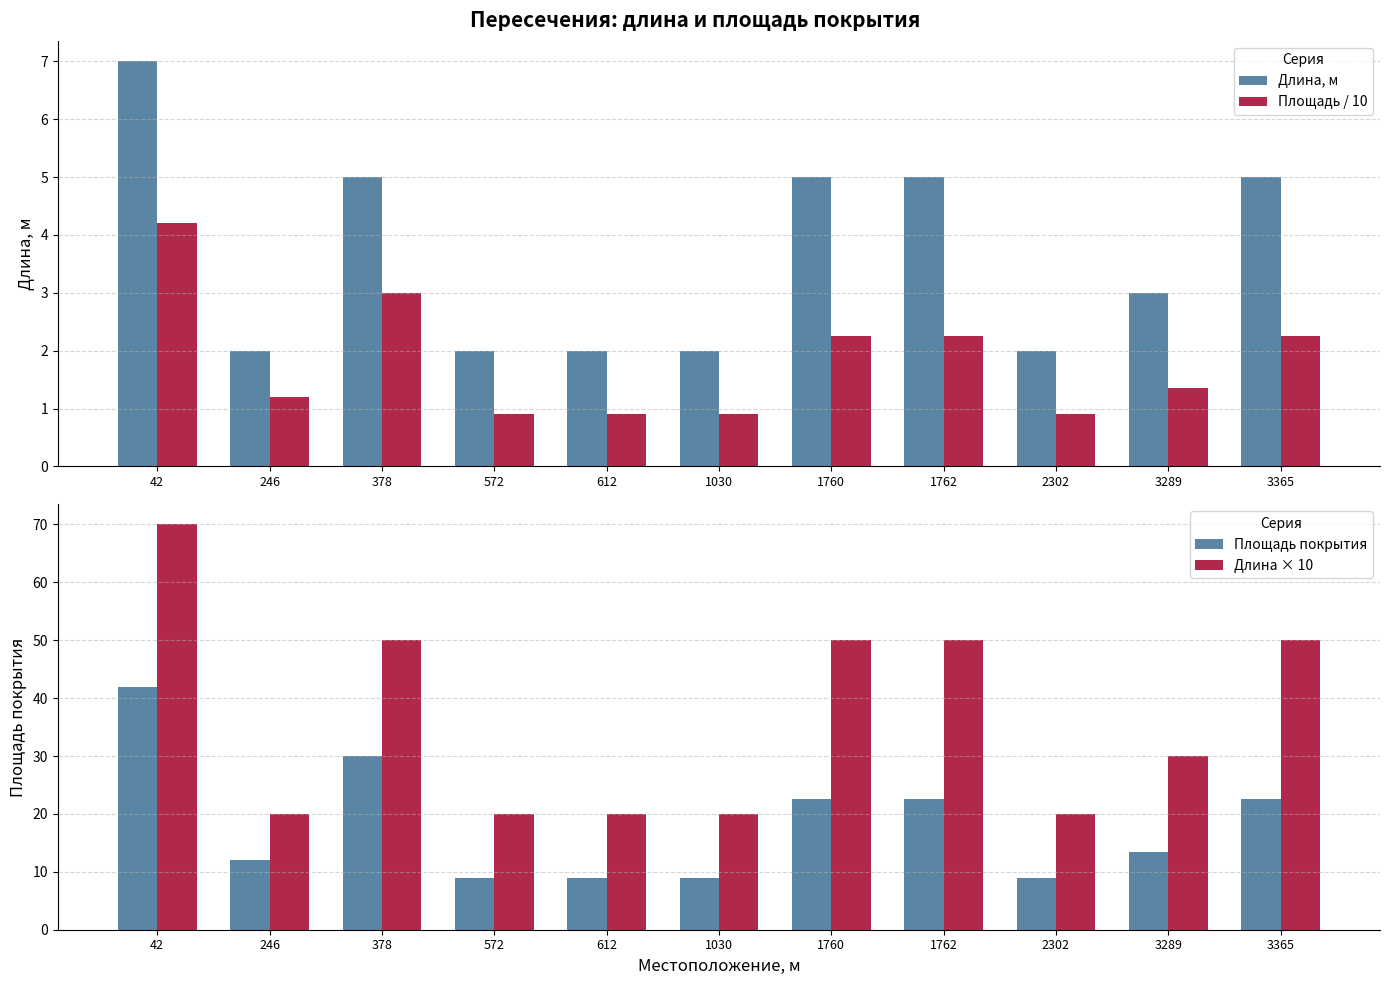

Reading left to right, transcribe all the data shown in this chart.

Длина, м: 42=7.0	246=2.0	378=5.0	572=2.0	612=2.0	1030=2.0	1760=5.0	1762=5.0	2302=2.0	3289=3.0	3365=5.0
Площадь / 10: 42=4.2	246=1.2	378=3.0	572=0.9	612=0.9	1030=0.9	1760=2.2	1762=2.2	2302=0.9	3289=1.4	3365=2.2
Площадь покрытия: 42=42.0	246=12.0	378=30.0	572=9.0	612=9.0	1030=9.0	1760=22.5	1762=22.5	2302=9.0	3289=13.5	3365=22.5
Длина × 10: 42=70.0	246=20.0	378=50.0	572=20.0	612=20.0	1030=20.0	1760=50.0	1762=50.0	2302=20.0	3289=30.0	3365=50.0